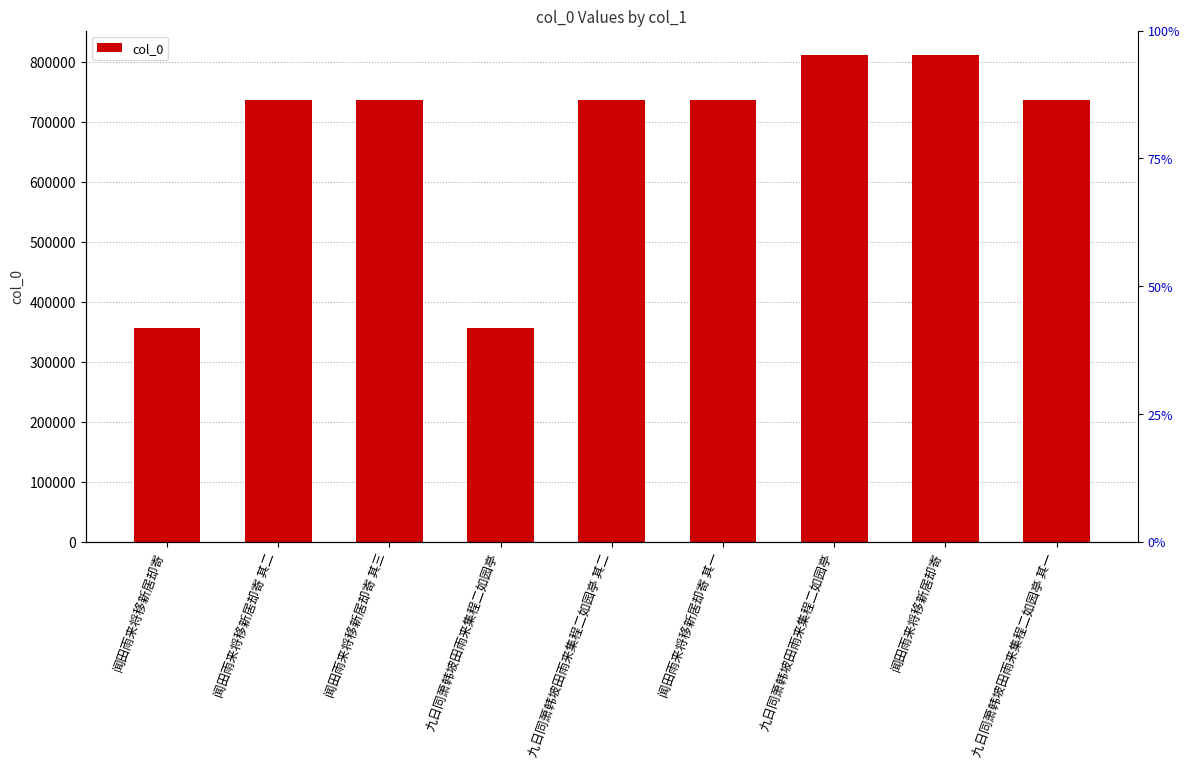

List the labels in order of value, largest first.

九日同萧韩坡田雨来集程二如园亭, 闻田雨来将移新居却寄, 九日同萧韩坡田雨来集程二如园亭 其二, 九日同萧韩坡田雨来集程二如园亭 其一, 闻田雨来将移新居却寄 其三, 闻田雨来将移新居却寄 其二, 闻田雨来将移新居却寄 其一, 闻田雨来将移新居却寄, 九日同萧韩坡田雨来集程二如园亭